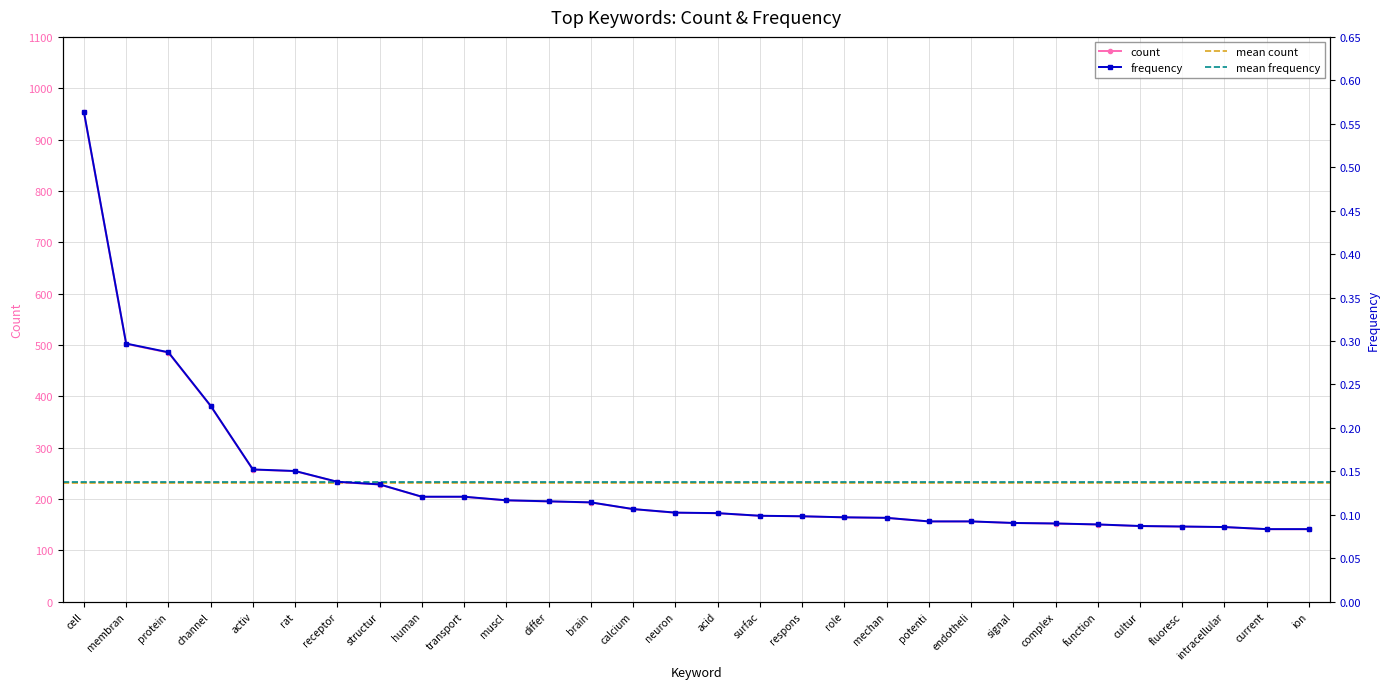

The frequency series shows 0.2 at activ. True or false?

True